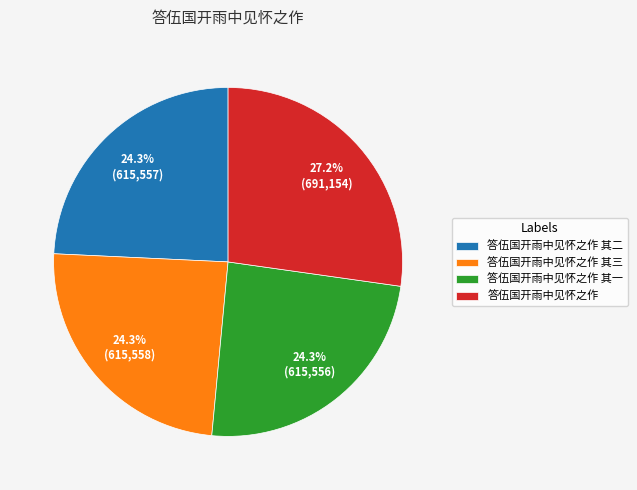

To the nearest percent, what percentage of the pie is 答伍国开雨中见怀之作 其二?

24%